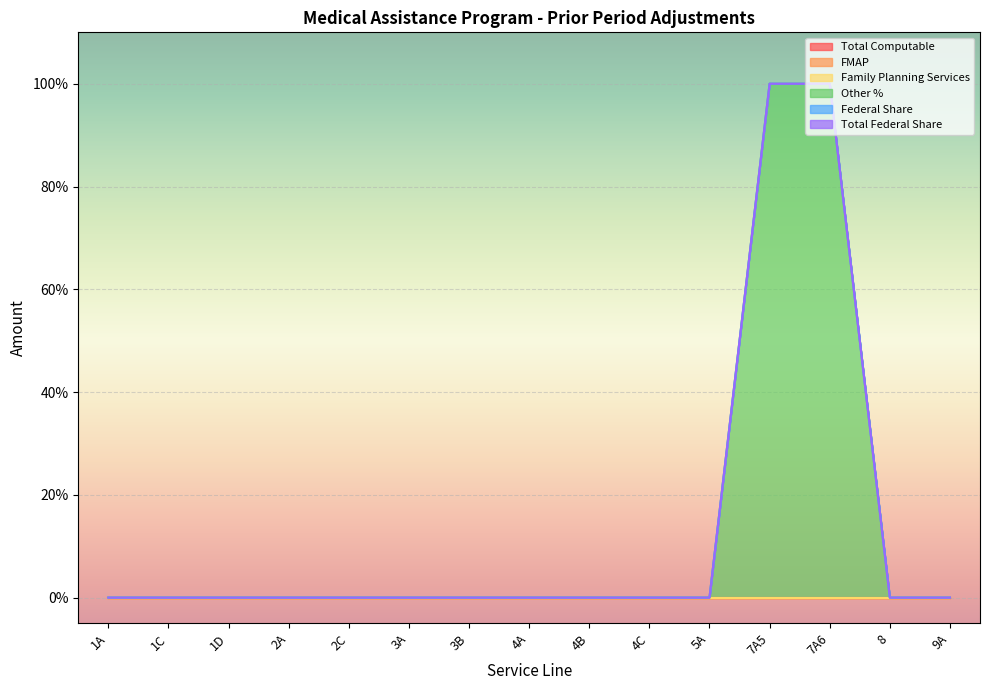

Is the value of Total Computable at 9A greater than the value of Federal Share at 2C?

No